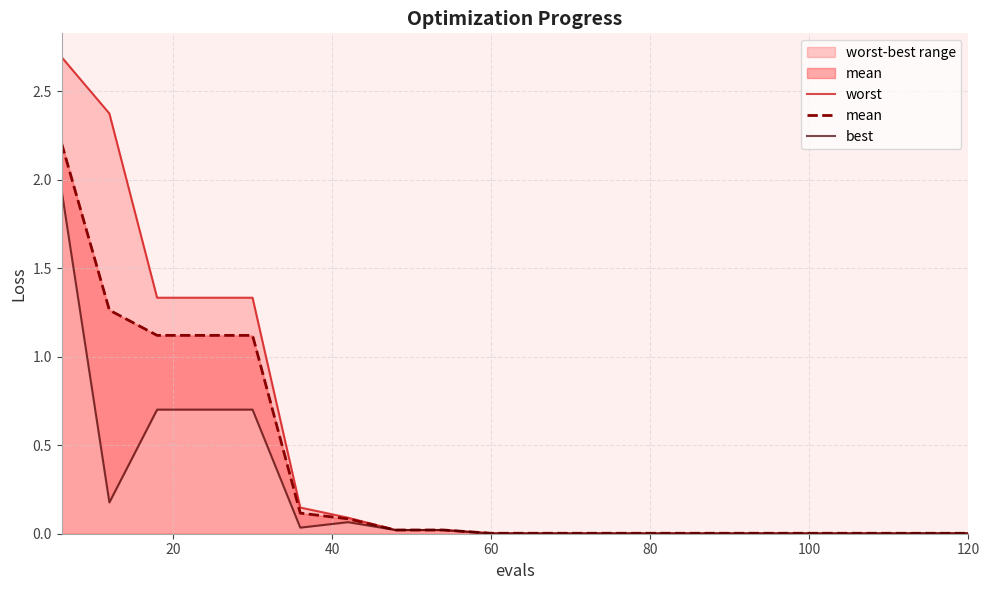

True or false: mean and best intersect in this chart.

False